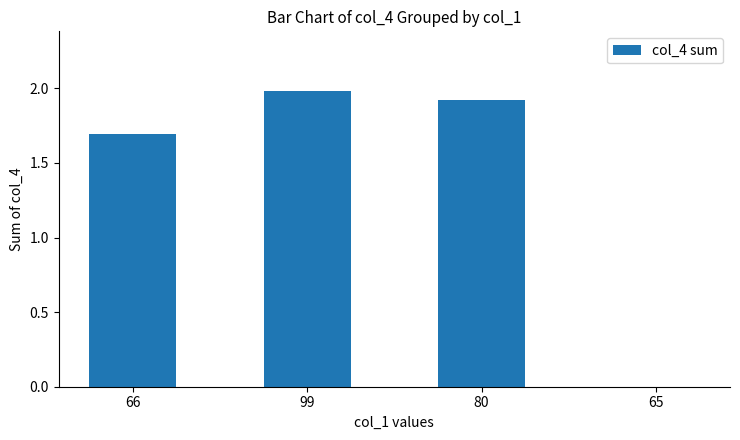

Reading left to right, what are all the values shown in this chart?

1.7	2.0	1.9	0.0